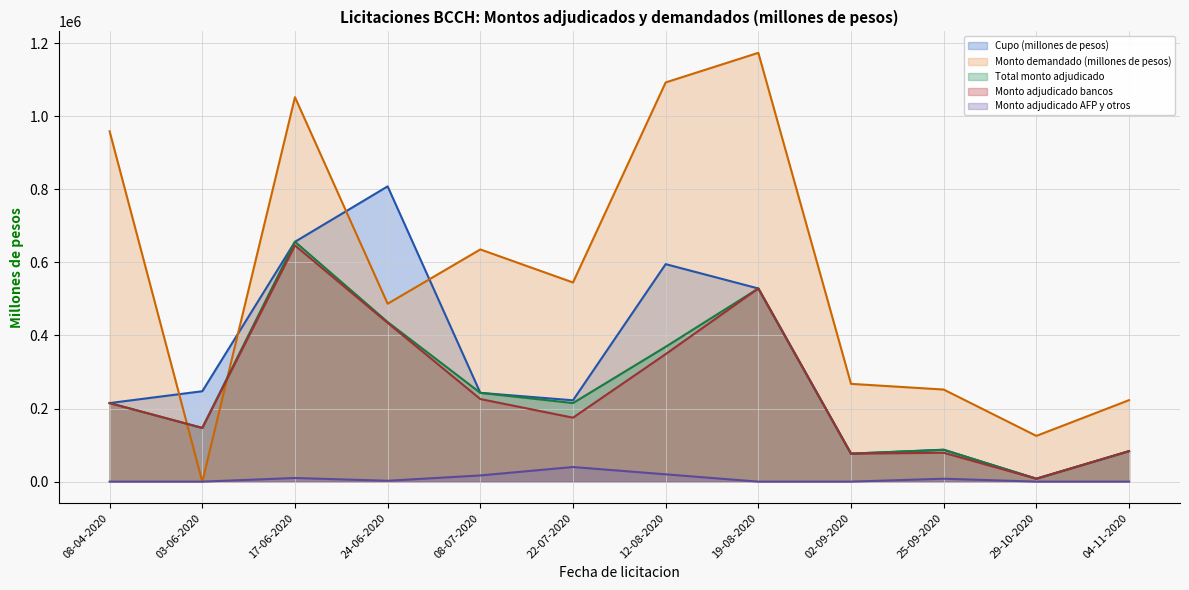

In Total monto adjudicado, how many points are lower than both neighbors (excluding endpoints)?

4